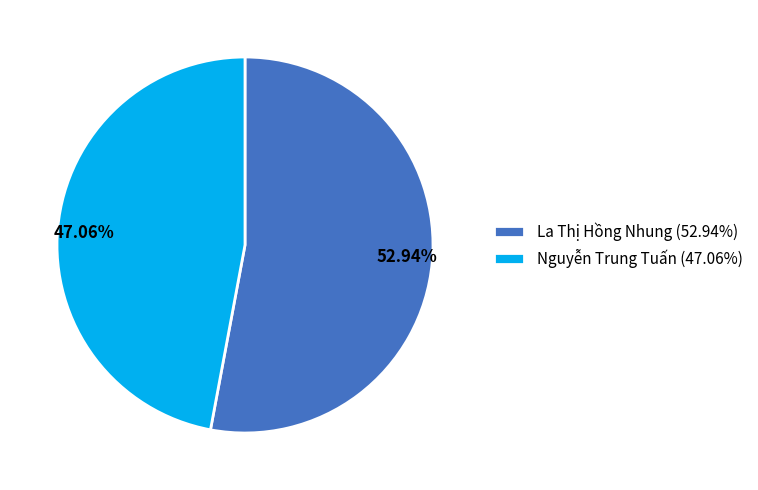

Which slice is the smallest?

Nguyễn Trung Tuấn